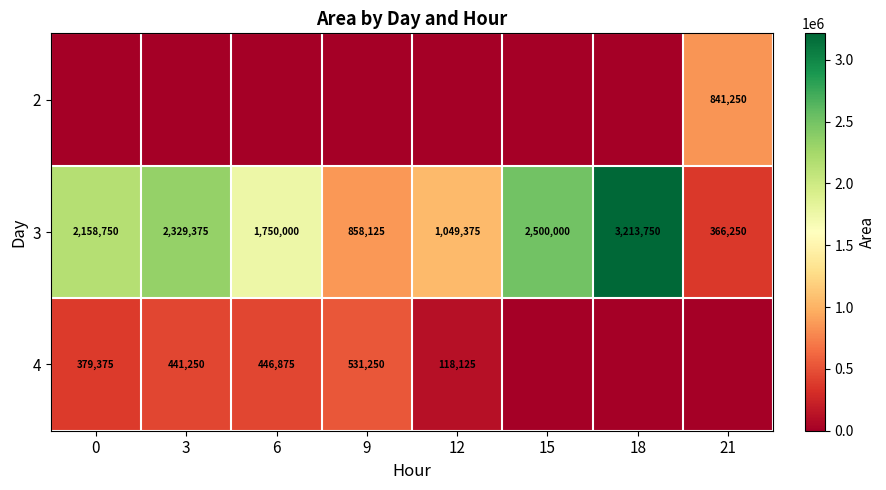

Read the 3 value at 21, to the nearest 10.

366250